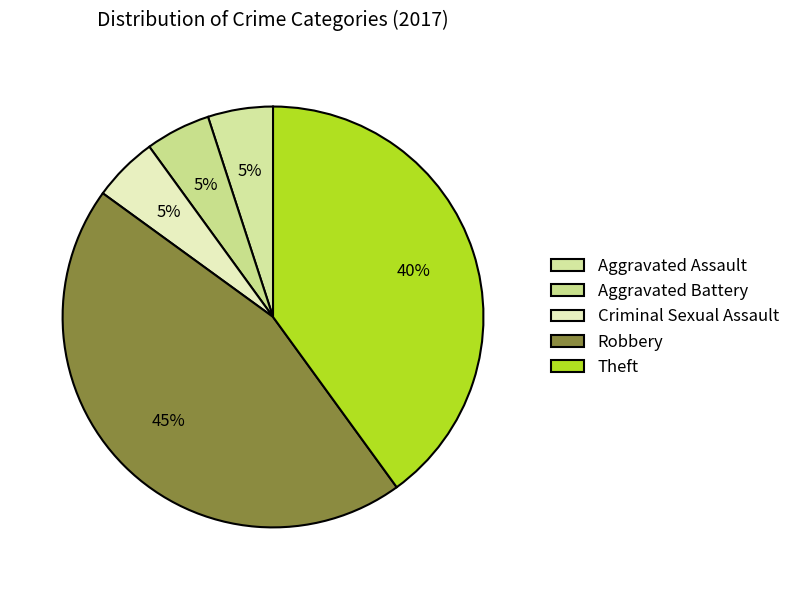

What is the ratio of the value at Robbery to the value at Aggravated Assault?

9.0